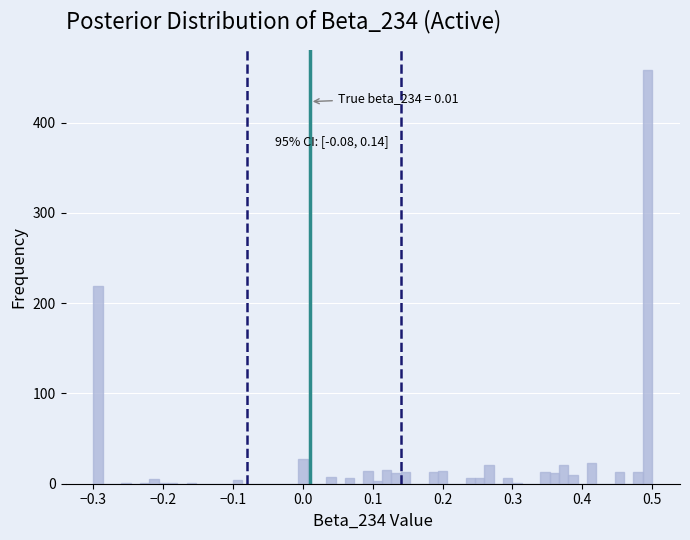

Read against the x-axis, roughly where is the centre of the tallest bar?

0.49